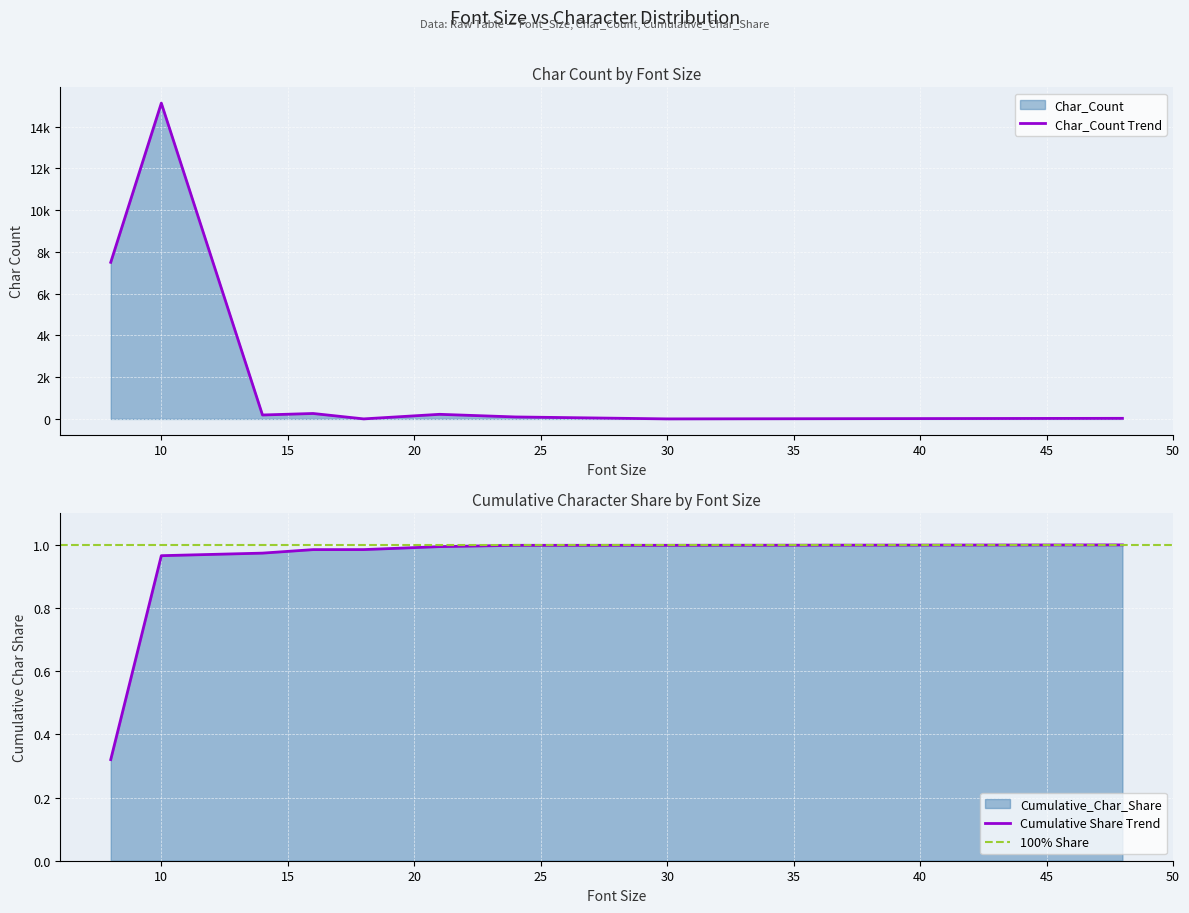

List the labels in order of Char_Count value, largest first.

10, 8, 16, 21, 14, 24, 48, 18, 30